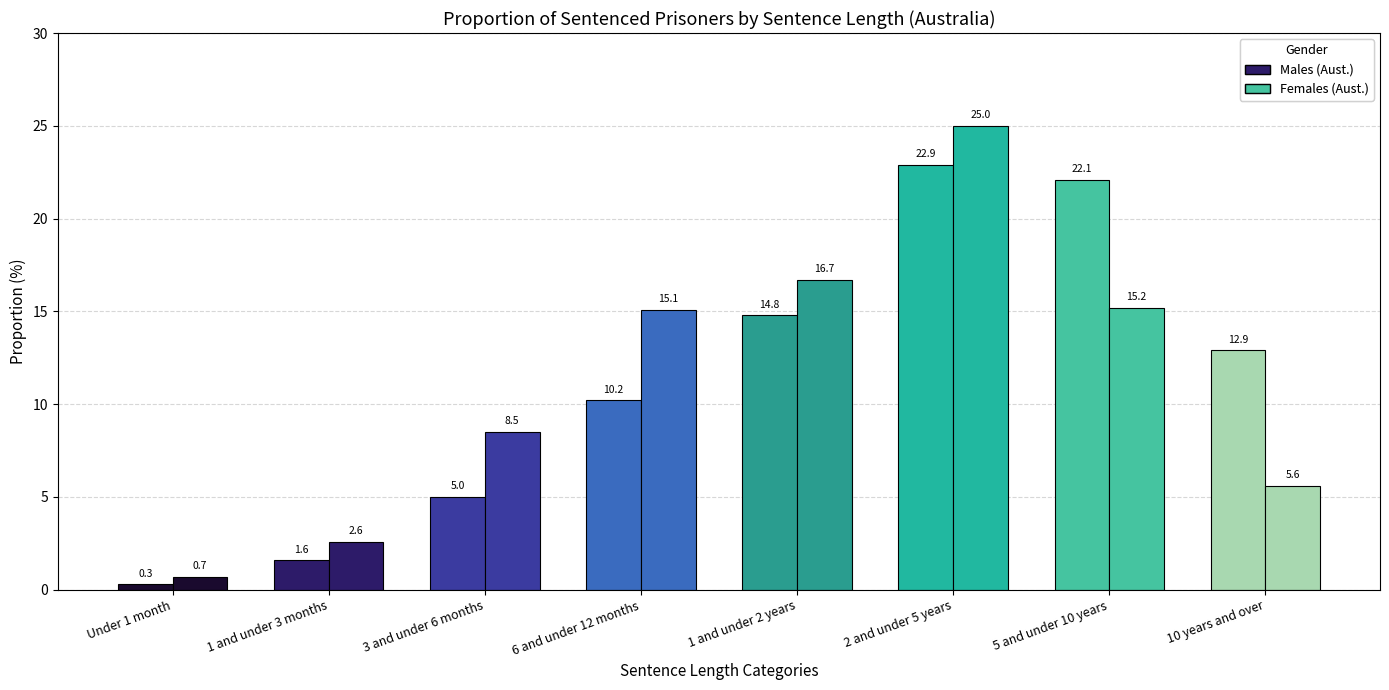

Which series has the largest total across all categories?

Males (Aust.)